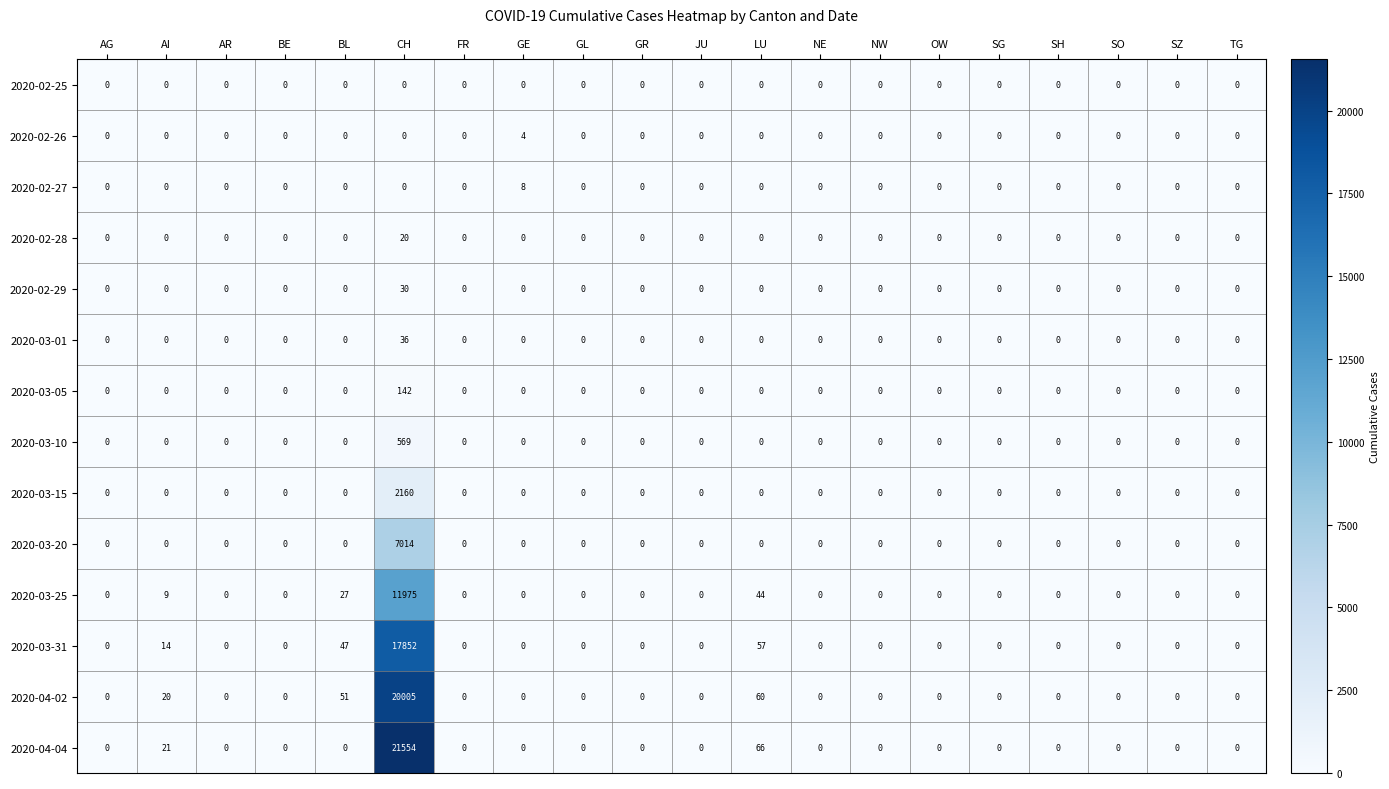

Is it true that 2020-02-28 equals 9 at GR?

False